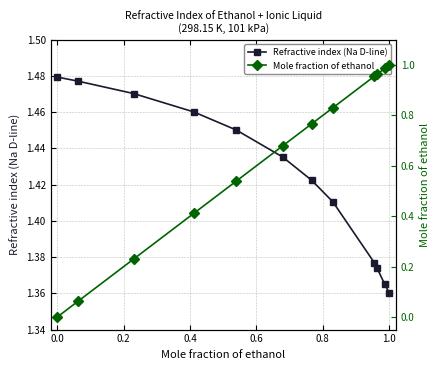

List the series in order of their overall mean, lowest first.

Mole fraction of ethanol, Refractive index (Na D-line)